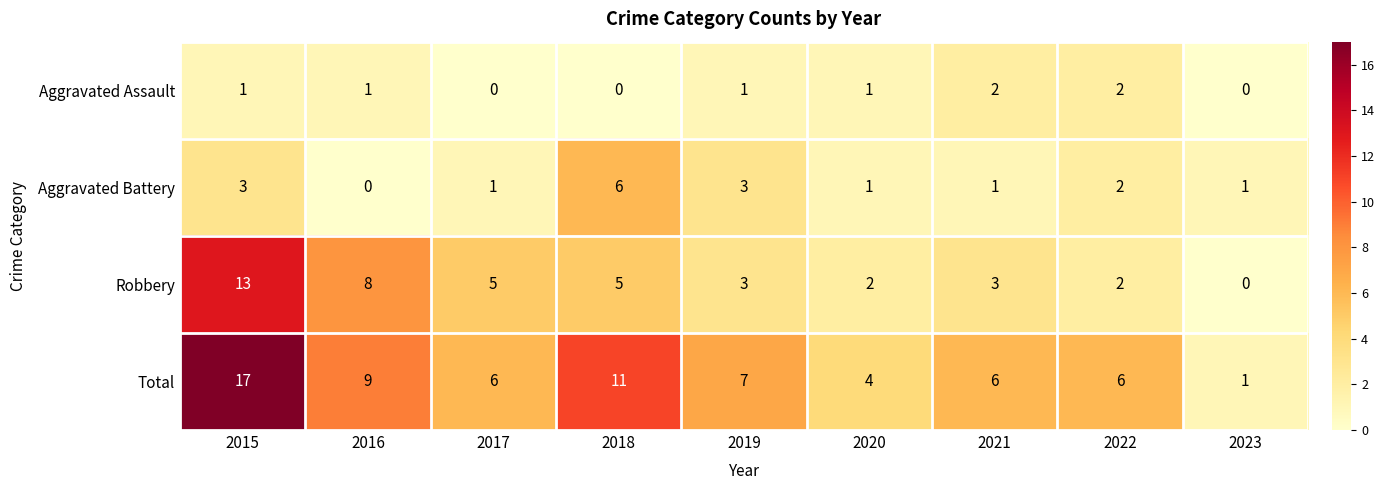

List the series in order of their peak value, highest first.

Total, Robbery, Aggravated Battery, Aggravated Assault